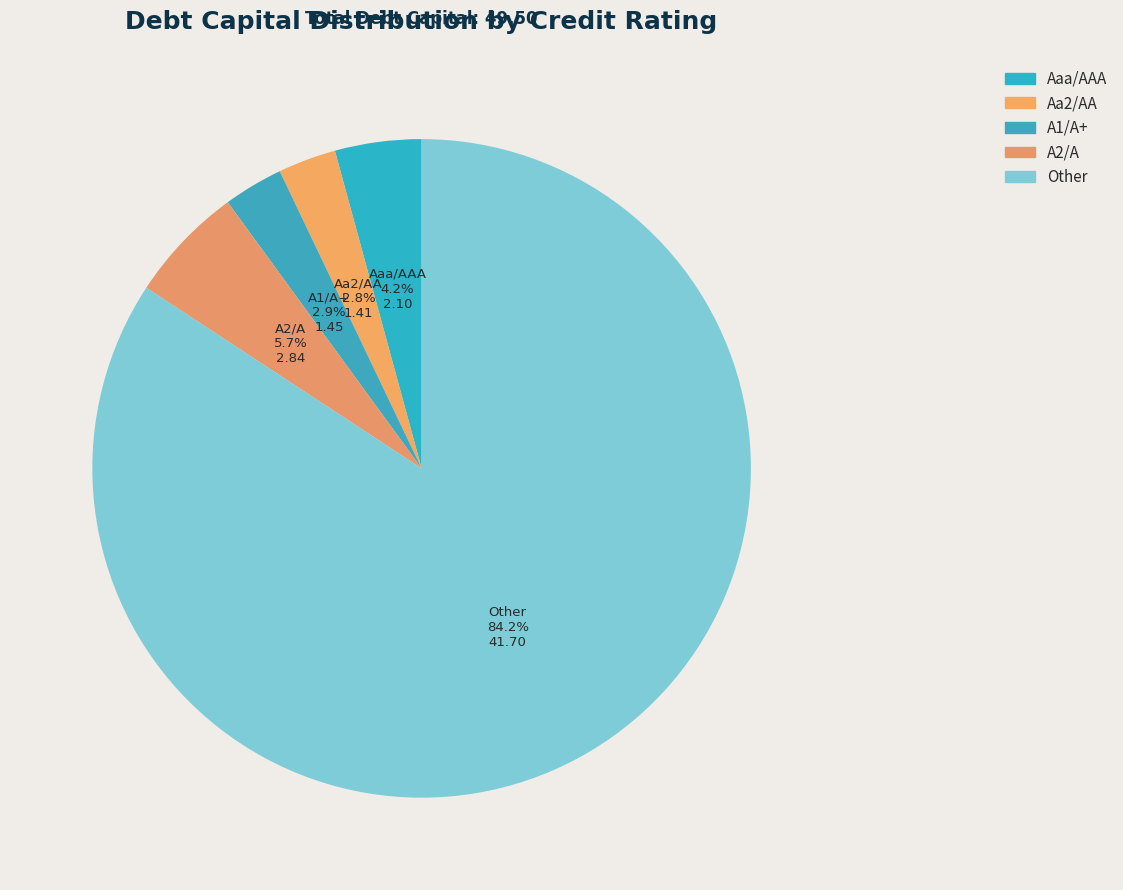

How many slices are in this pie chart?

5